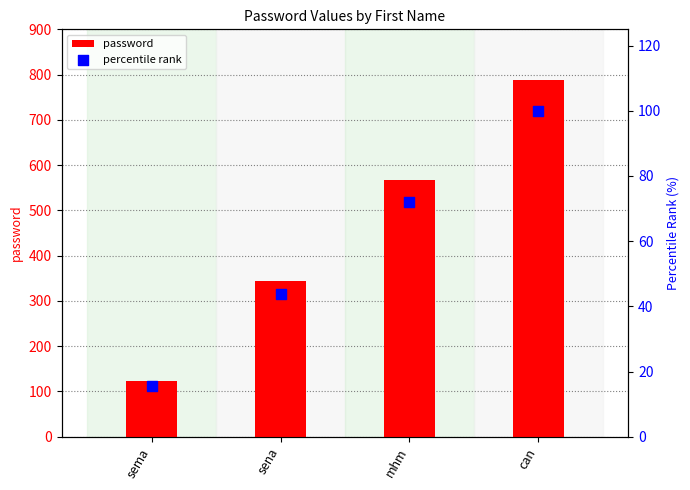

Which series contains the highest Y value?

password